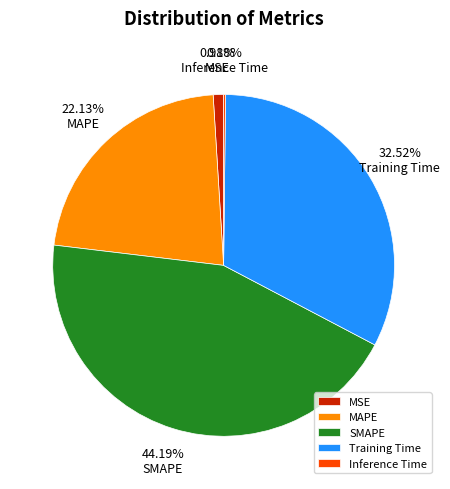

What is the largest slice in the pie chart?

SMAPE